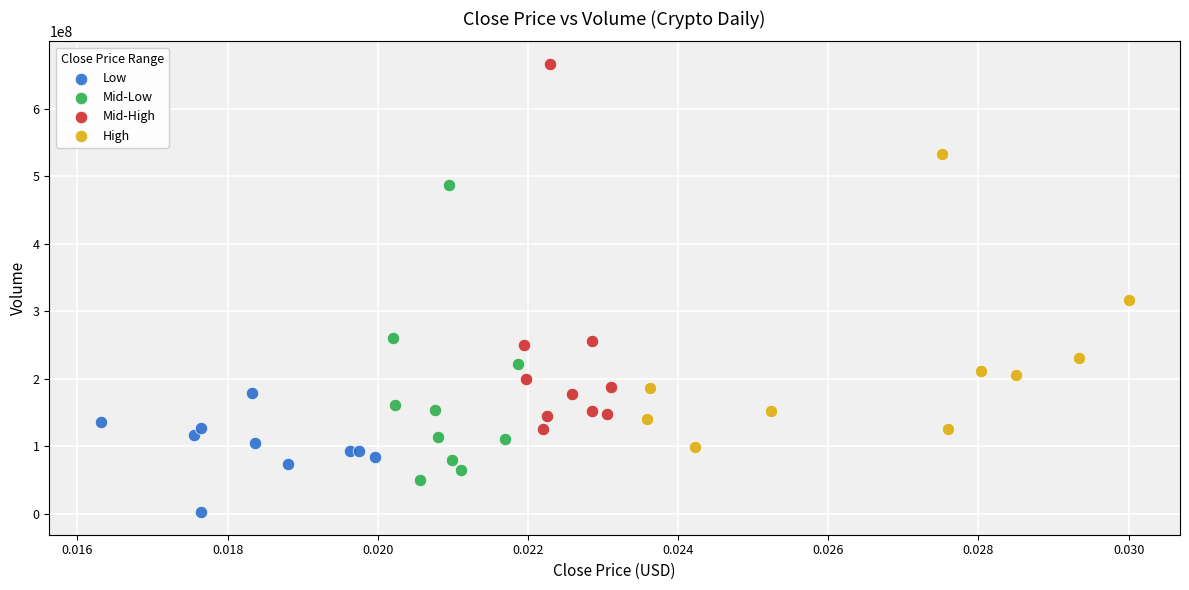

Which series has the largest Y range (max minus min)?

Mid-High